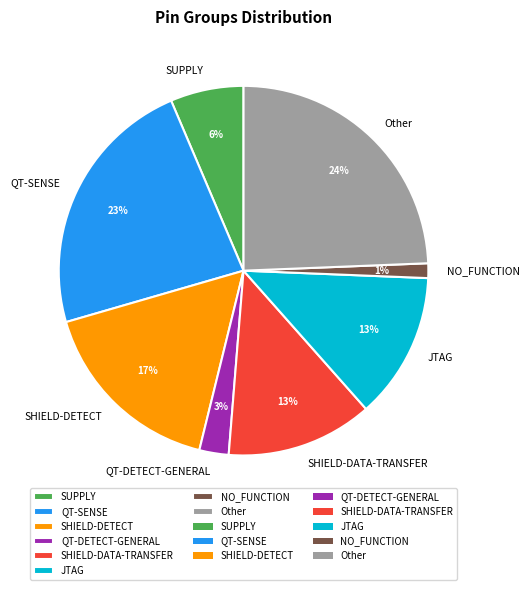

True or false: QT-DETECT-GENERAL accounts for 3% of the total.

True